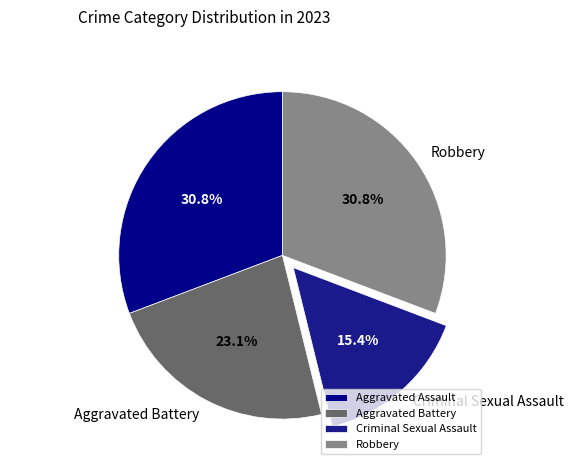

Do Aggravated Battery and Robbery together represent more than half of the pie?

Yes